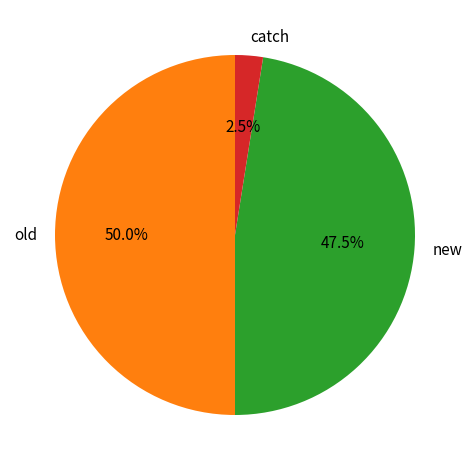

Is the sum of catch and old greater than half?

Yes